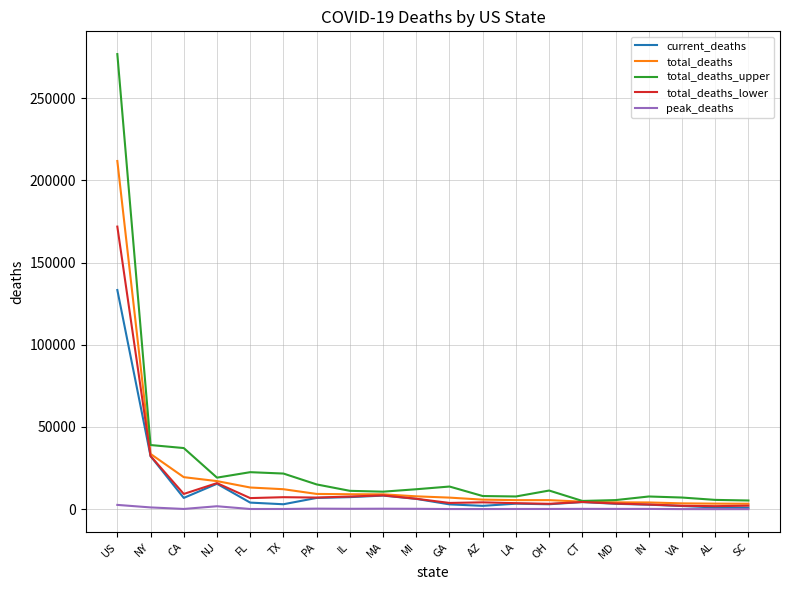

Which series has the largest range (max minus min)?

total_deaths_upper